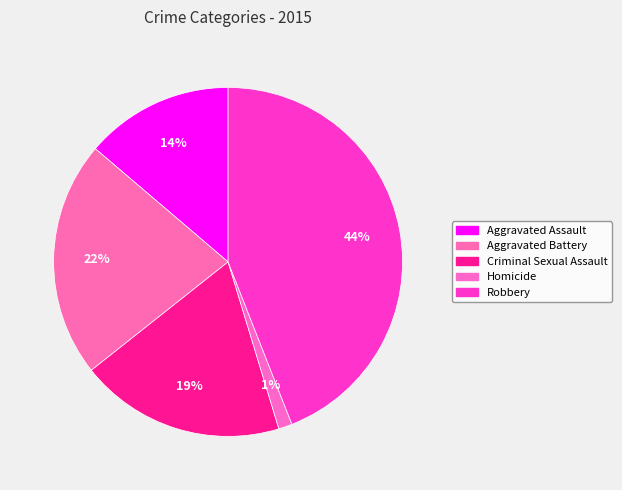

Count the number of slices in the pie.

5